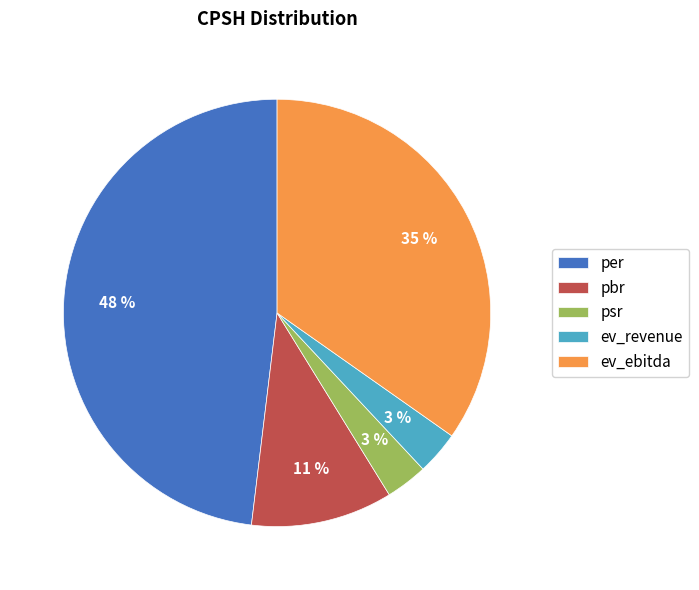

To the nearest percent, what is the combined percentage of psr and pbr?

14%